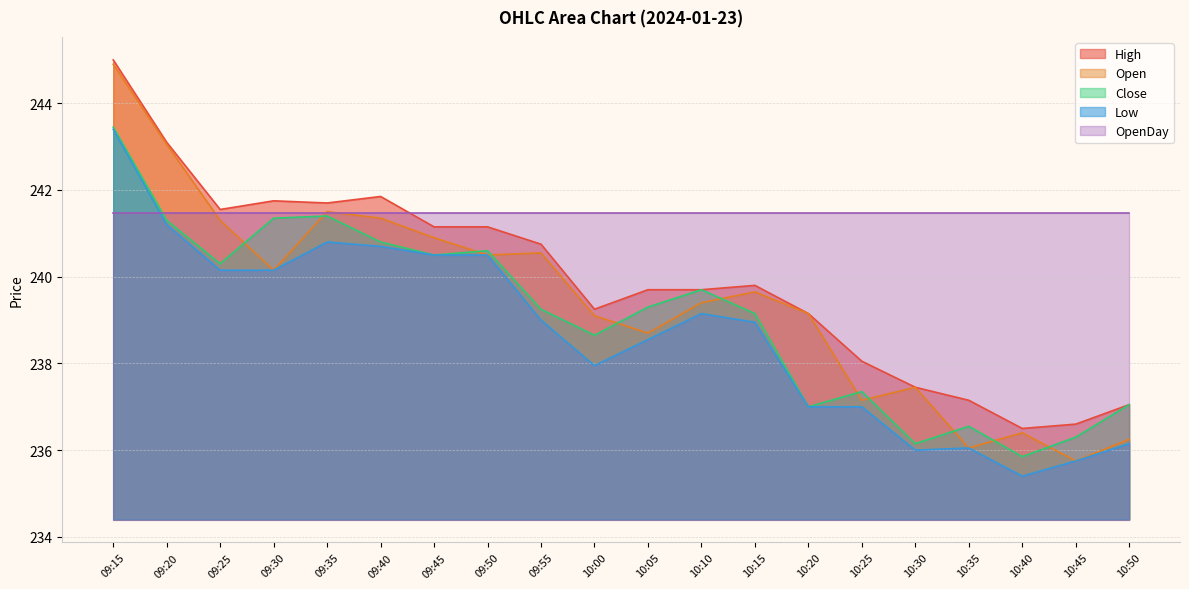

At which category is the sum across all series the highest?

09:15